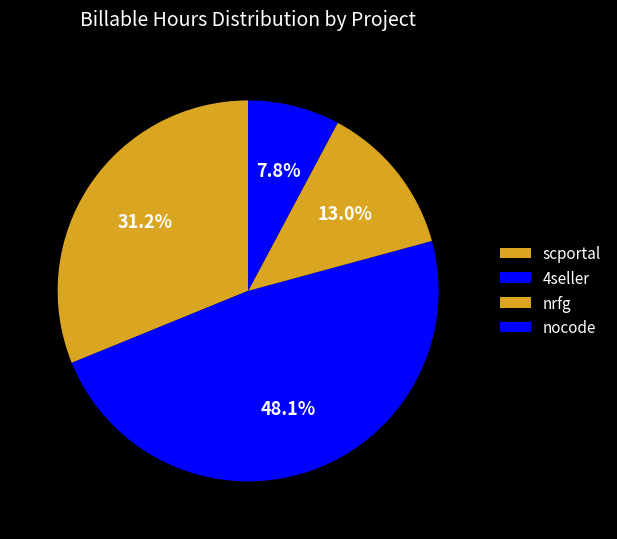

How many slices are in this pie chart?

4